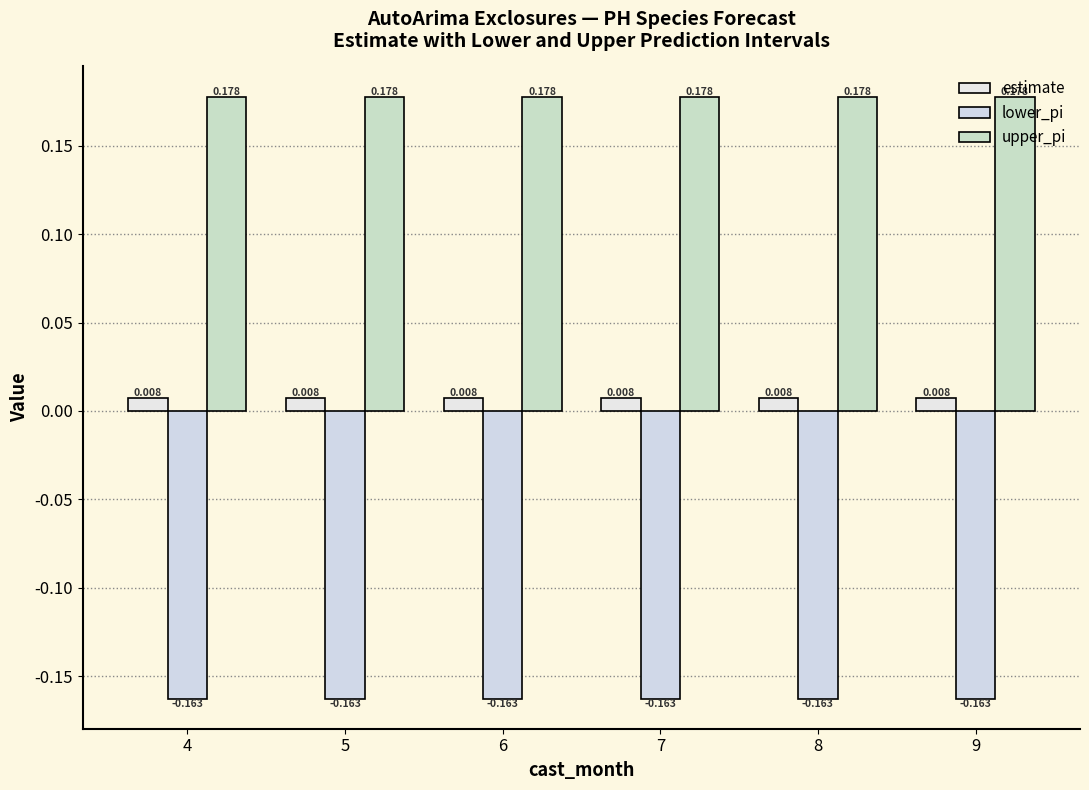

Which category has the highest value in the estimate series?

4